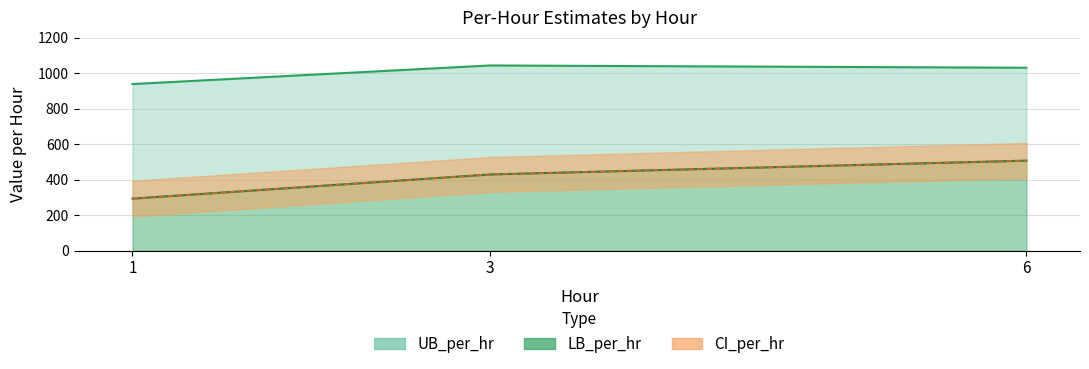

What is the value of the LB_per_hr point at the 2nd from the left?

429.7